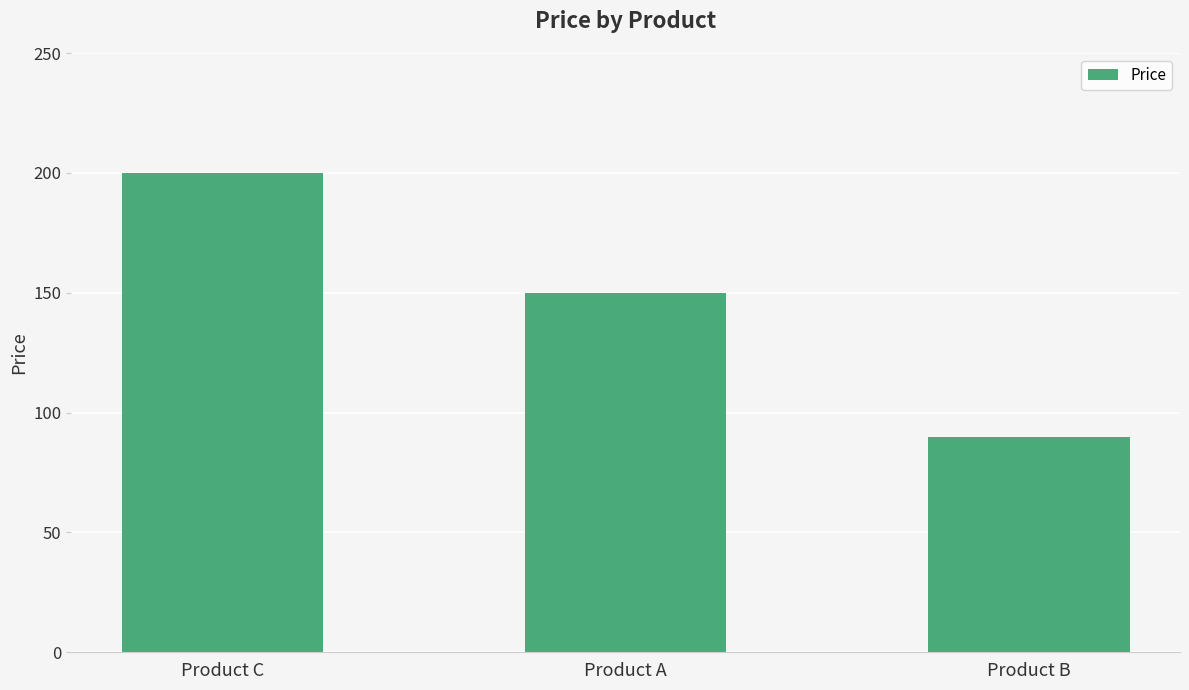

Does the chart contain stacked bars?

No